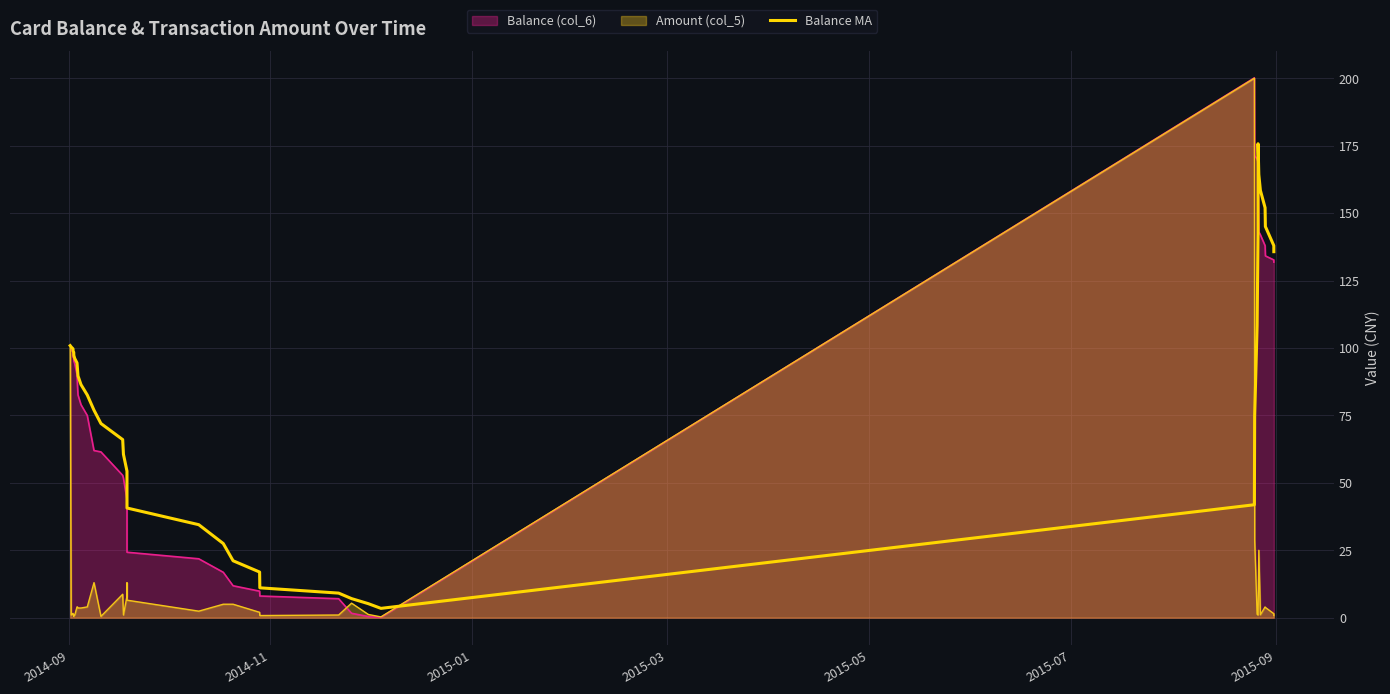

What is the maximum value shown in the chart?

200.1